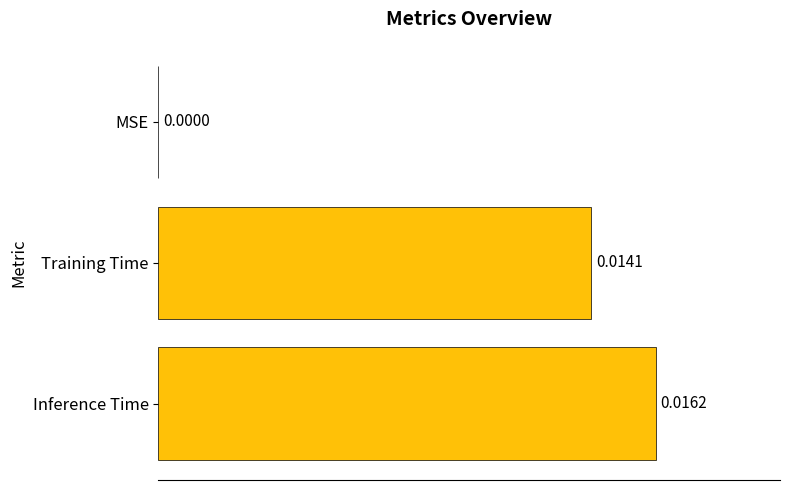

At which label is the value closest to 0?

MSE